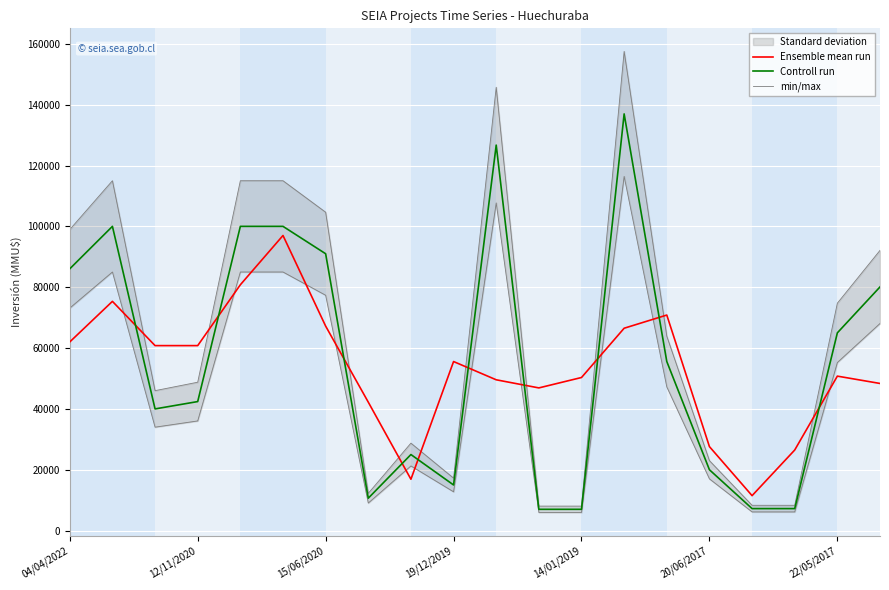

True or false: min/max has more than 0 interior local peaks.

True